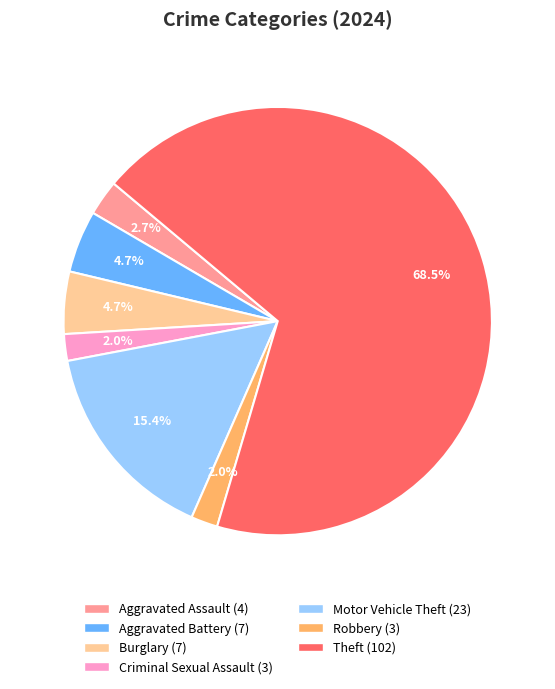

Is there a majority slice in this chart?

Yes